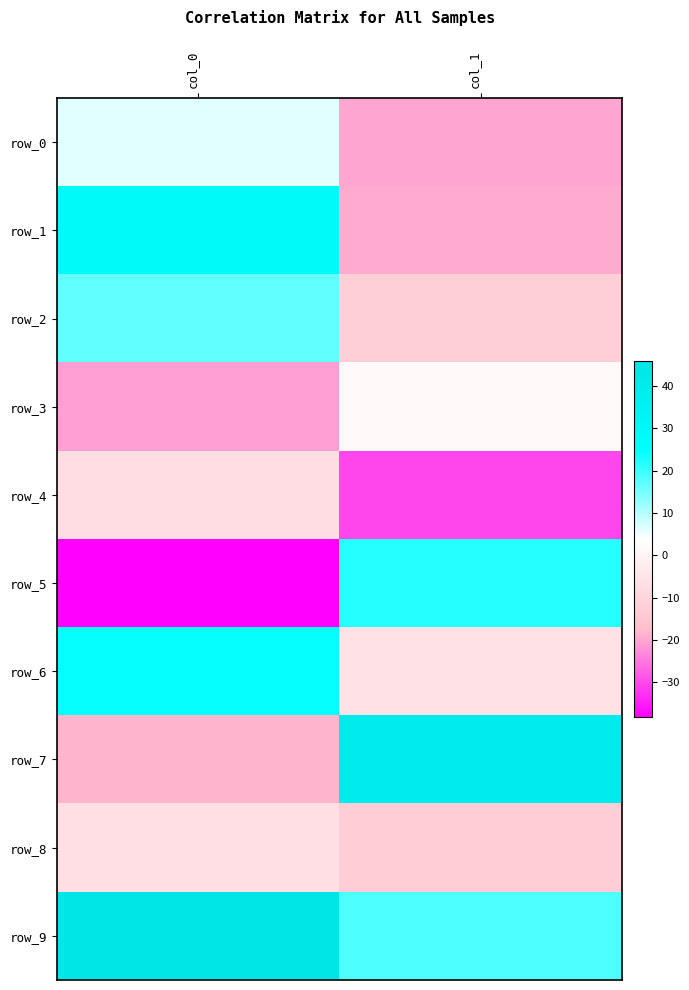

Reading left to right, extract all data points from this chart.

row_0: col_0=6.4	col_1=-20.1
row_1: col_0=29.4	col_1=-19.5
row_2: col_0=16.8	col_1=-12.1
row_3: col_0=-20.6	col_1=2.1
row_4: col_0=-7.2	col_1=-30.5
row_5: col_0=-38.3	col_1=21.7
row_6: col_0=24.5	col_1=-5.8
row_7: col_0=-18.5	col_1=40.4
row_8: col_0=-6.9	col_1=-12.9
row_9: col_0=46.0	col_1=18.5